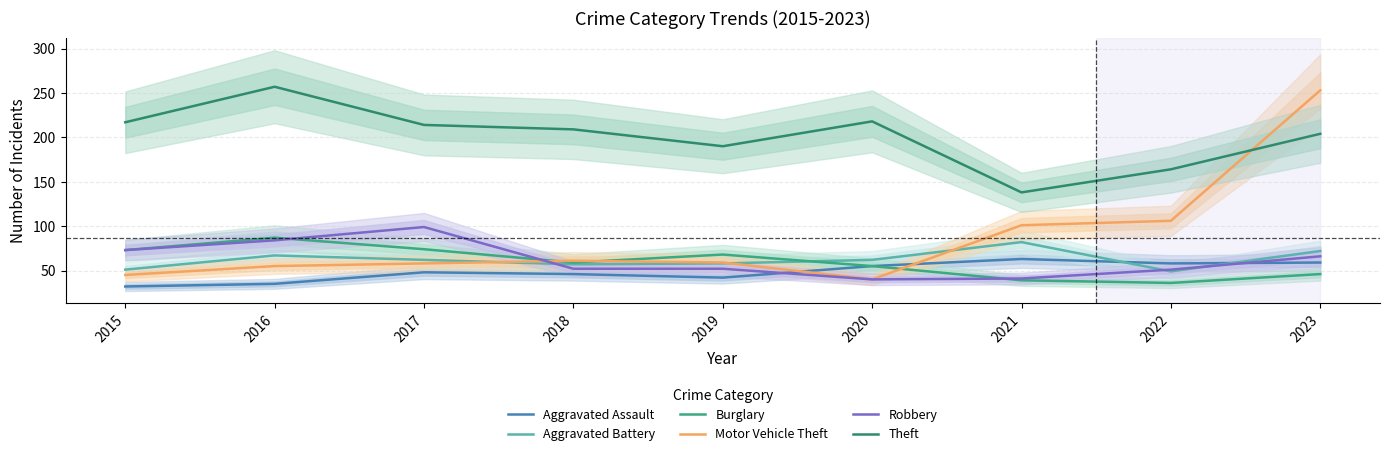

How many categories are shown in the chart?

9